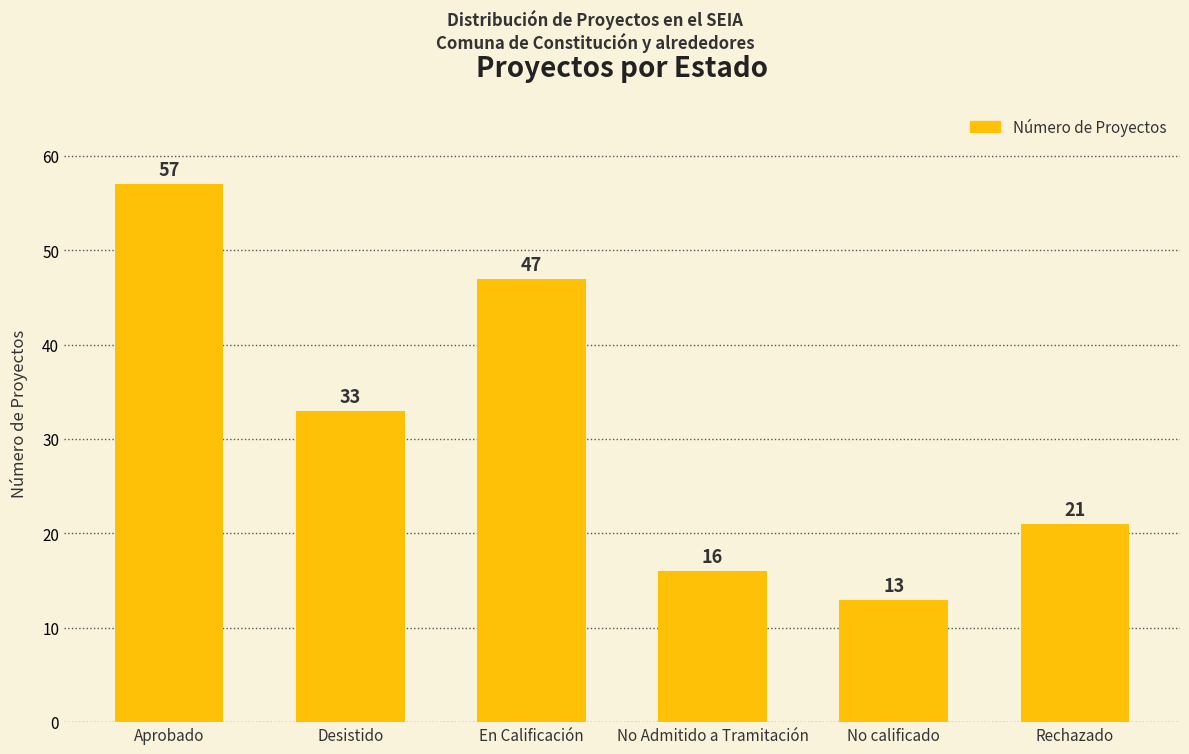

The chart shows a value of 80 at Aprobado. True or false?

False